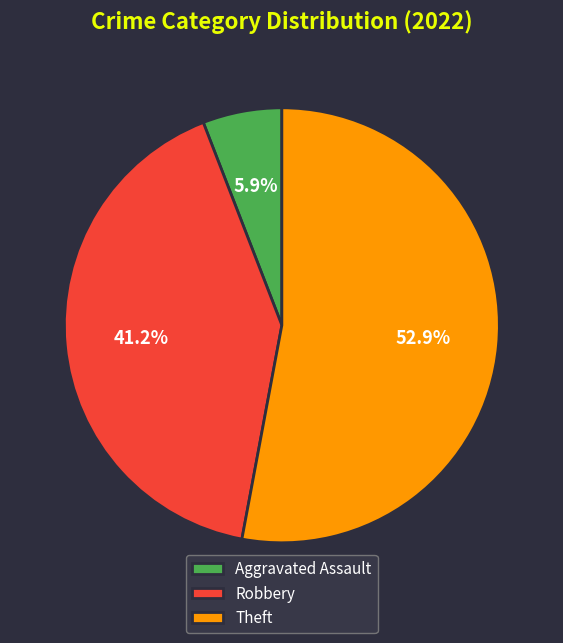

Rank the categories by value from lowest to highest.

Aggravated Assault, Robbery, Theft